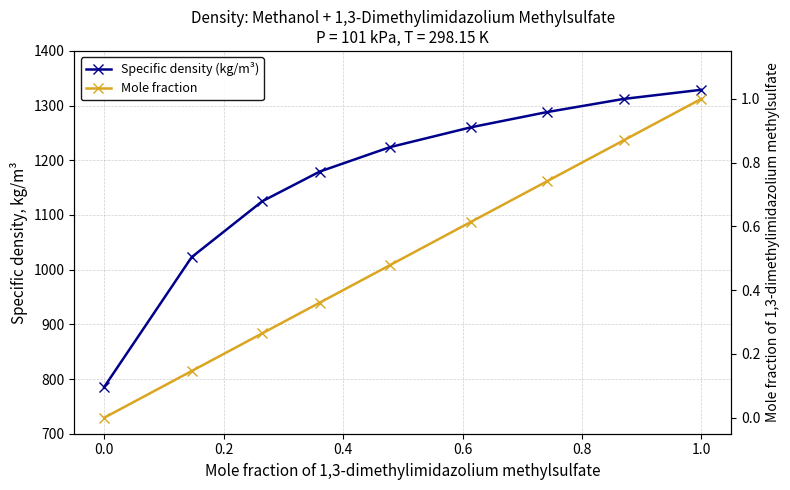

Which series has the widest spread of values?

Specific density (kg/m³)